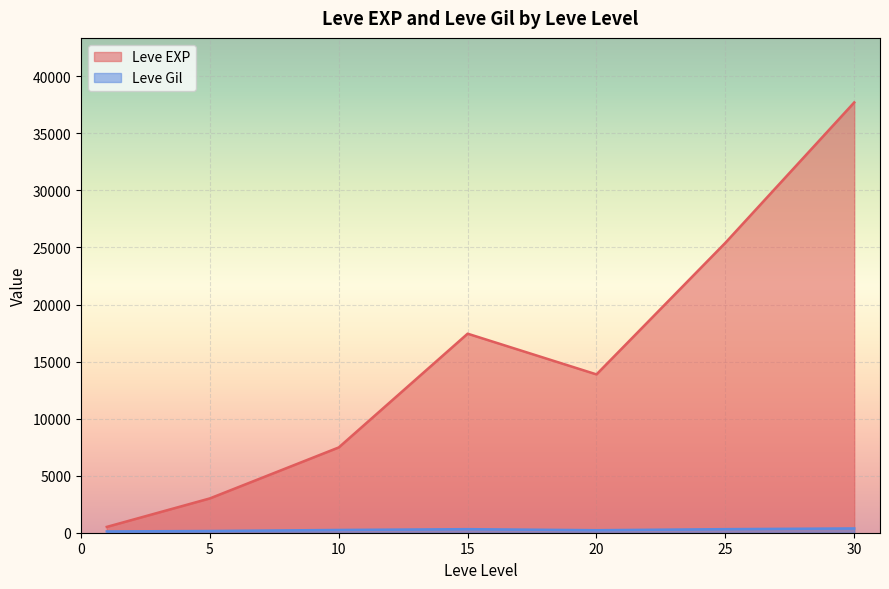

At how many categories does at least one series exceed 3231?

5